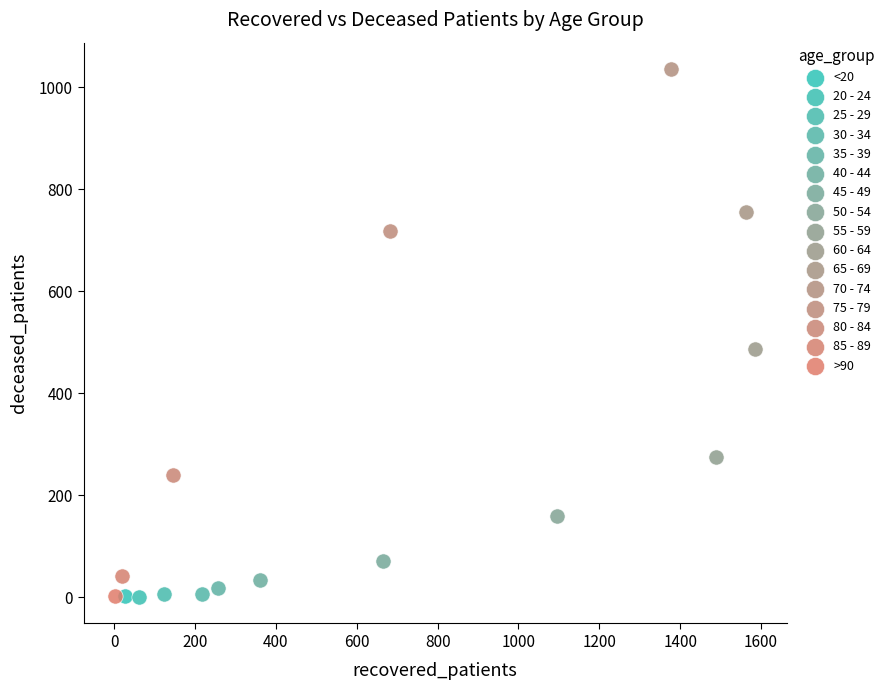

Which series reaches the maximum Y coordinate?

70 - 74